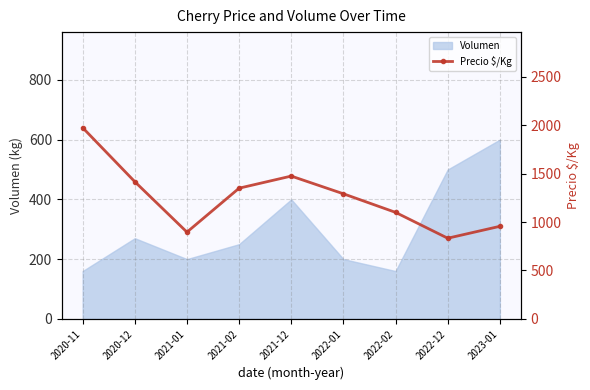

Where is the first local maximum?

2021-12